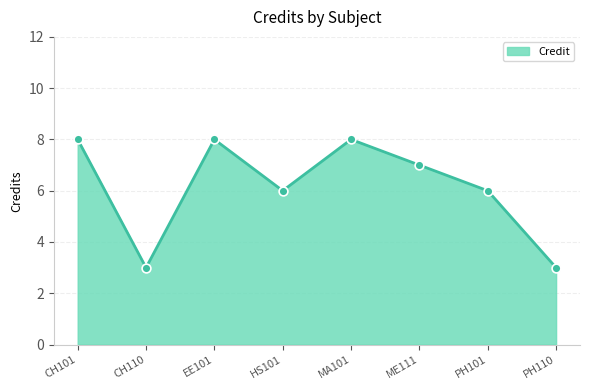

What is the ratio of the value at EE101 to the value at CH101?

1.0